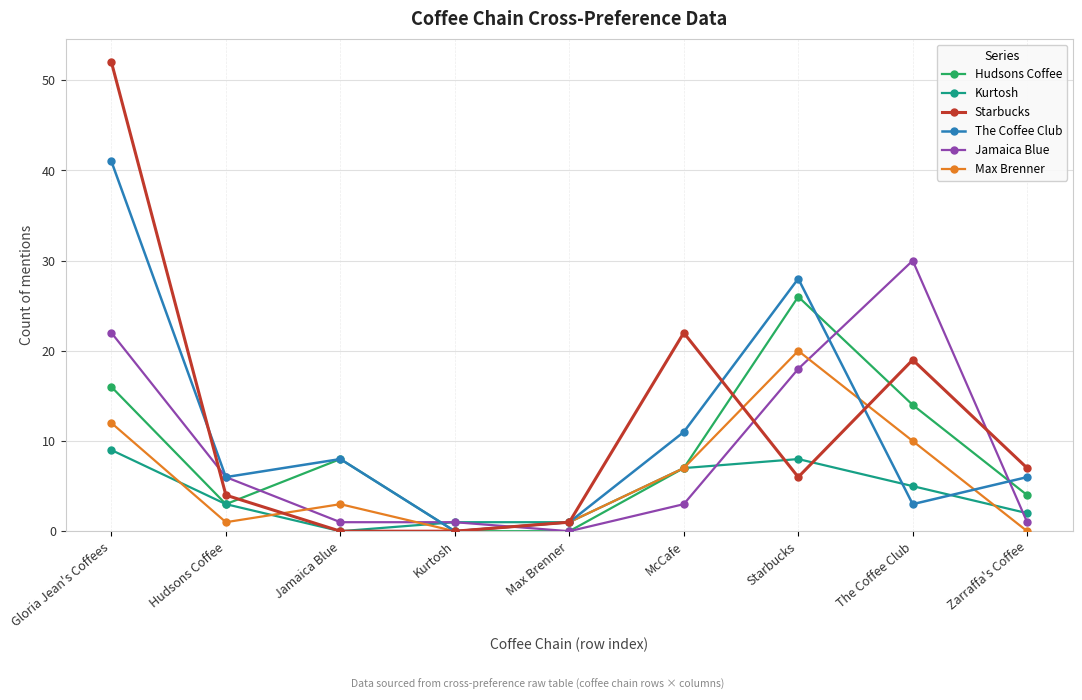

At which label does The Coffee Club reach its peak?

Gloria Jean's Coffees